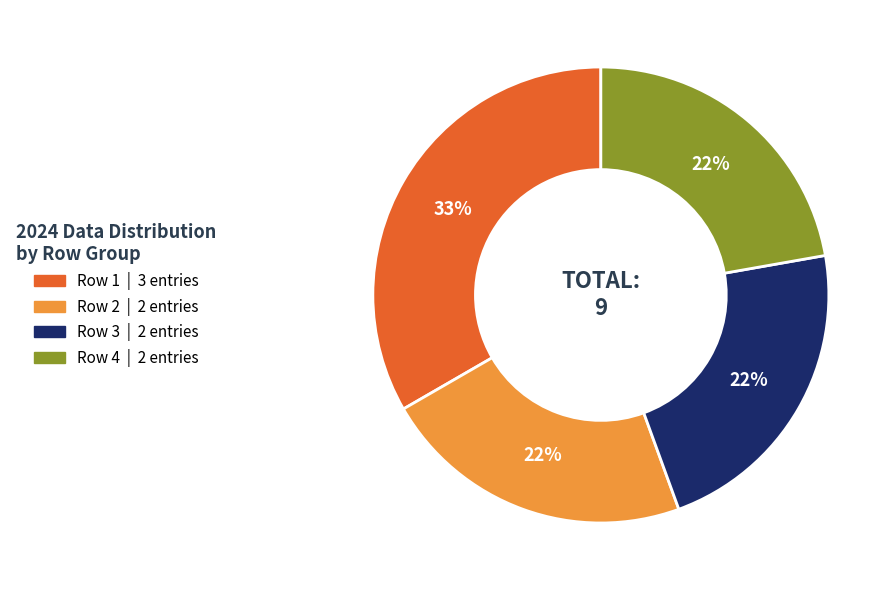

To the nearest percent, what is the average slice percentage?

25%